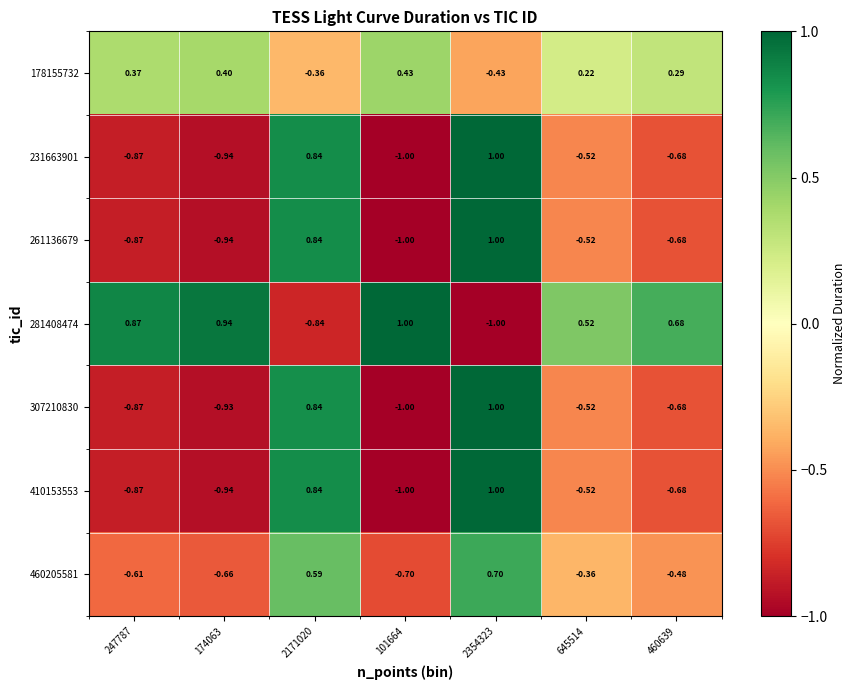

Is the value of 307210830 at 101664 greater than the value of 460205581 at 460639?

No